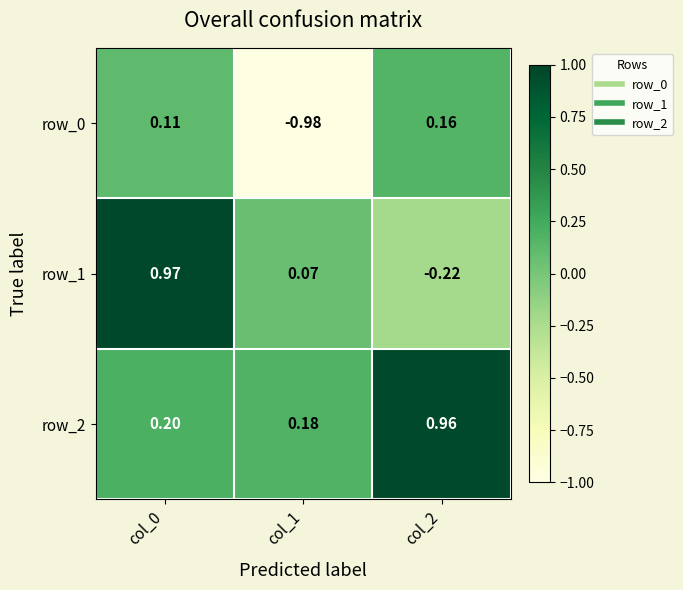

What is the total value across all series at col_2?

0.9